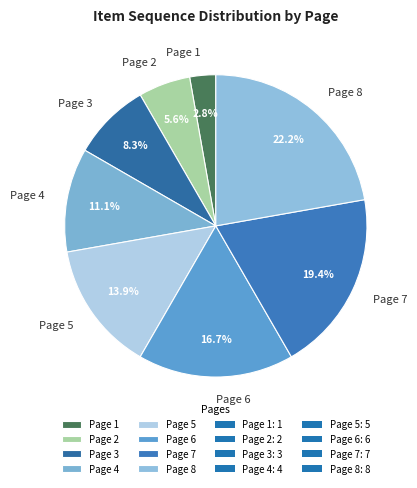

Approximately how many times larger is the value at Page 7 compared to Page 3?

2.3